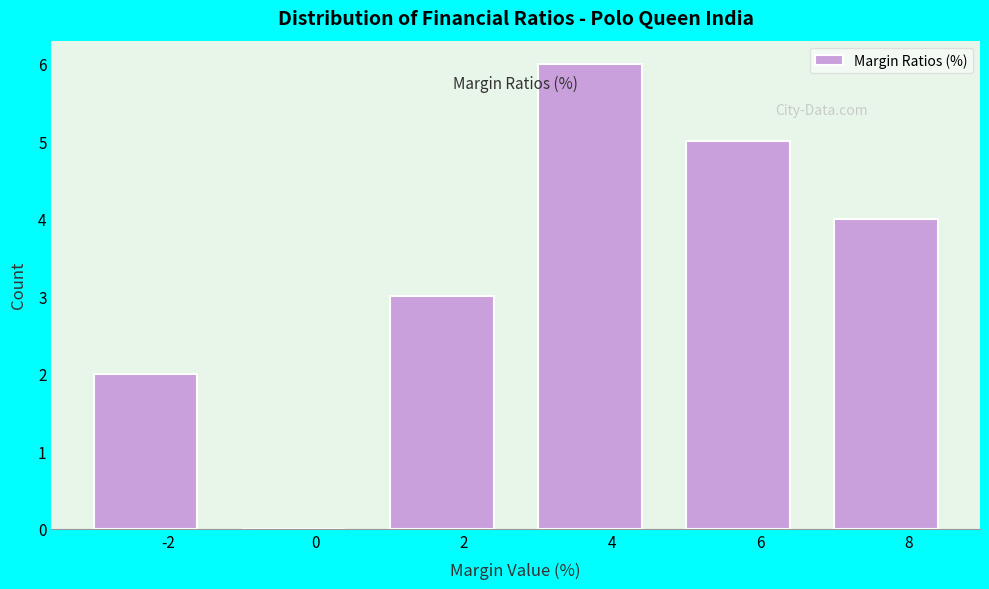

Reading left to right, transcribe this chart: for each bar, give the range it covers on the x-axis and its height. The values are not printed on the chart, so give them approximately, as read against the axis.

-3 to -1: 2
-1 to 1: 0
1 to 3: 3
3 to 5: 6
5 to 7: 5
7 to 9: 4